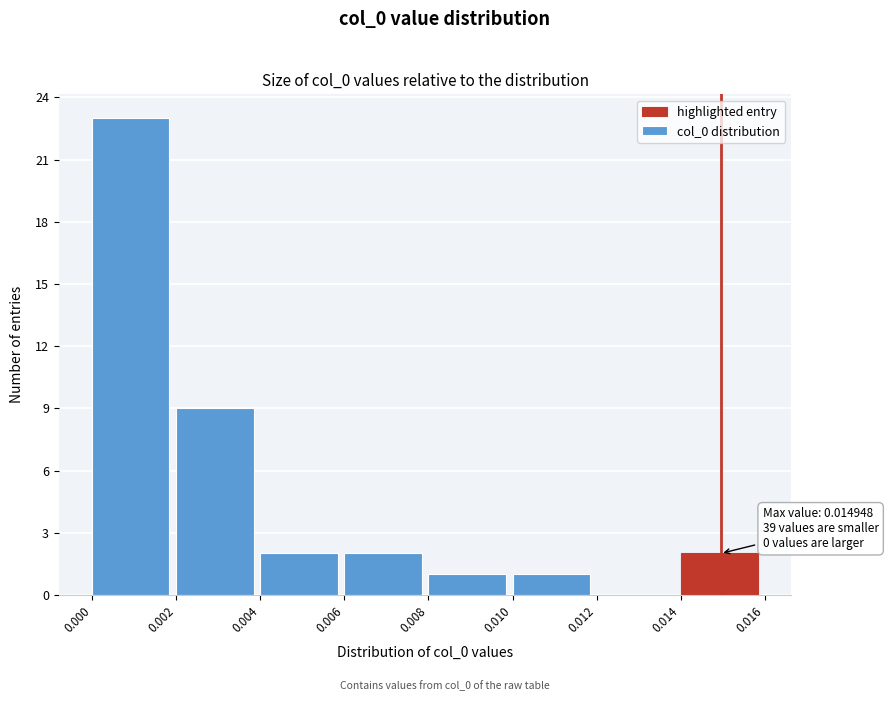

Over which range of the x-axis is the bar tallest?

0.000 to 0.002